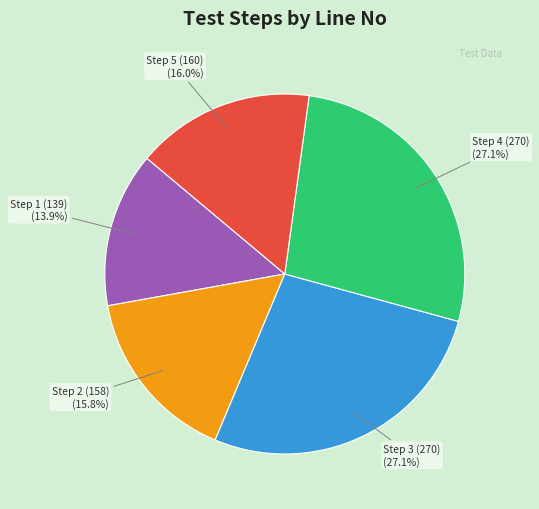

Does any single category account for the majority?

No